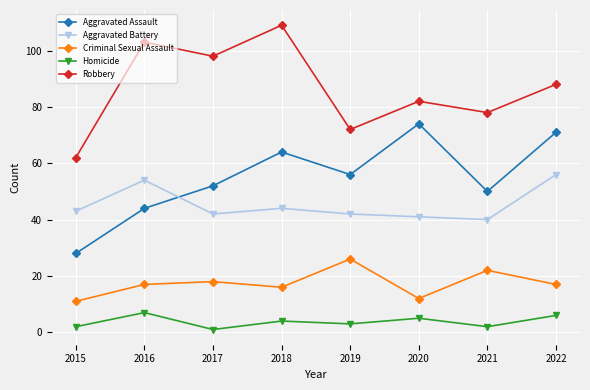

Is it true that Homicide equals 5 at 2020?

True